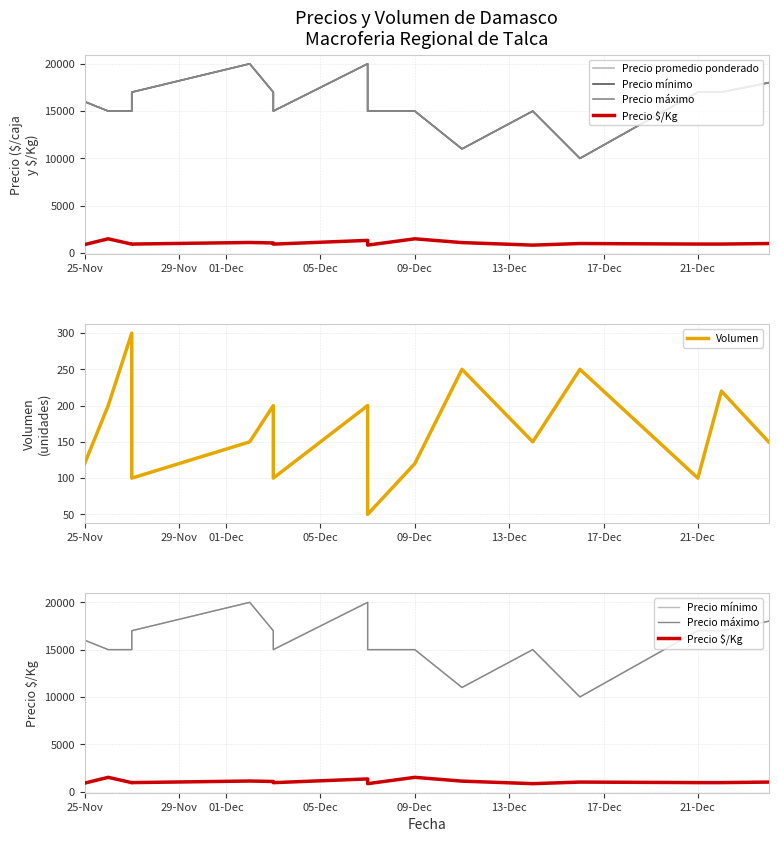

What position from the left is 09-Dec?

5